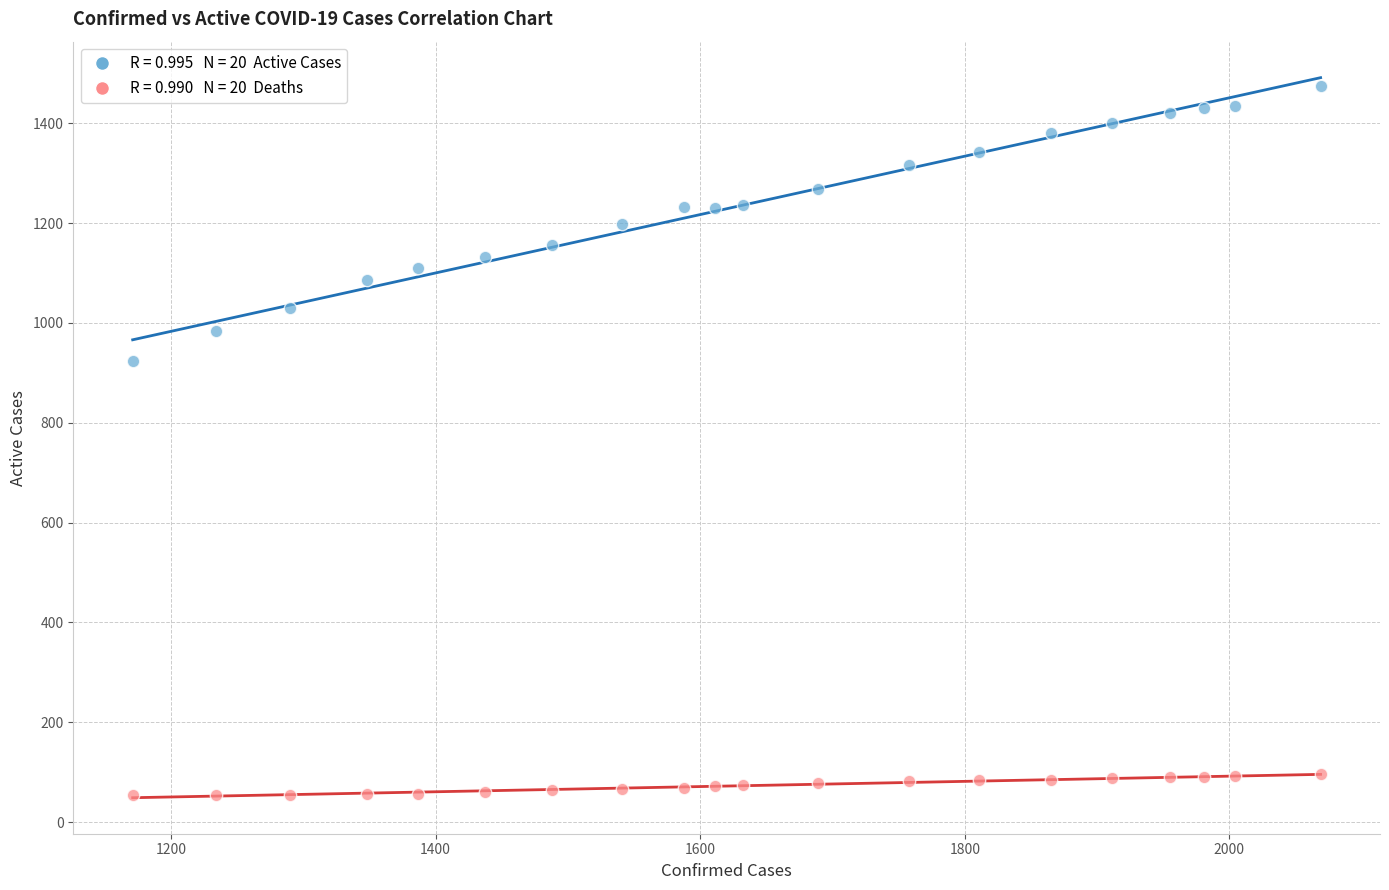

Across all series, what Y value is closest to 764?

924